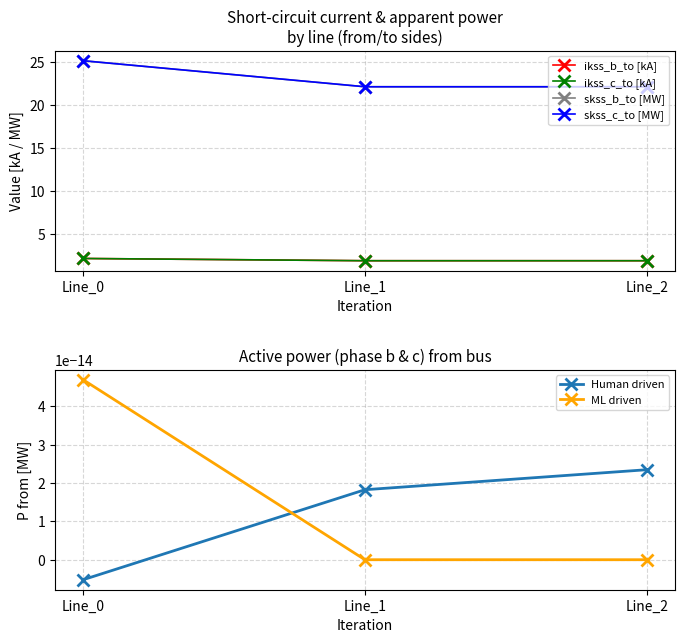

The ikss_b_to [kA] series shows 2.2 at Line_0. True or false?

True